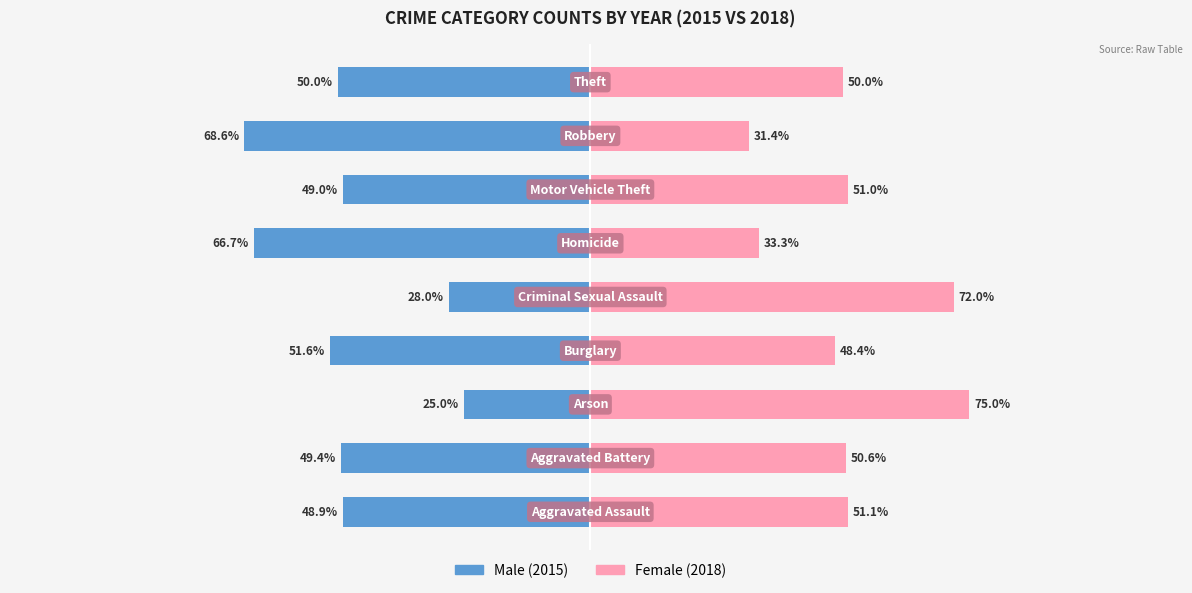

List the series in order of their peak value, highest first.

Female, Male